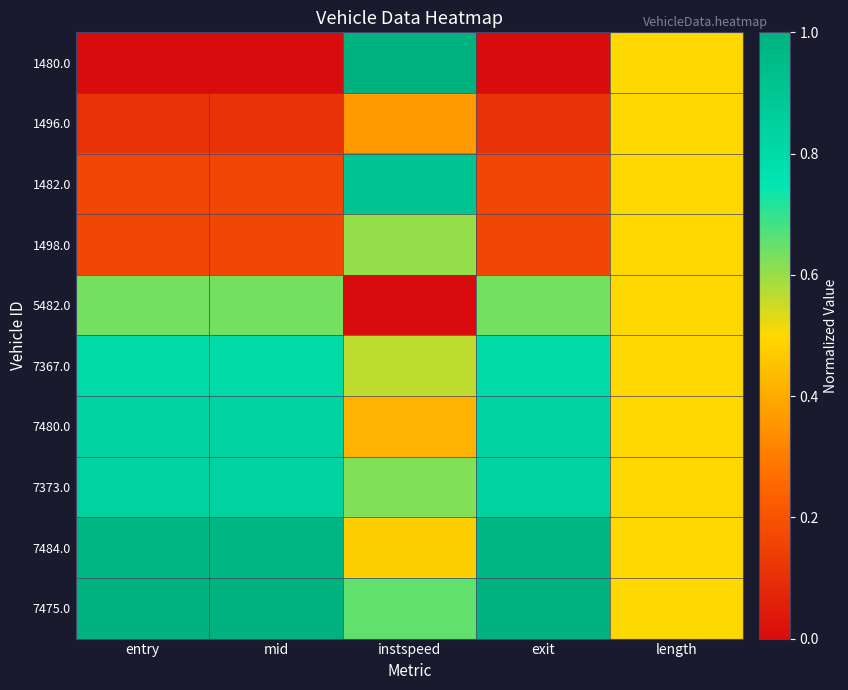

Which series changed the most between mid and instspeed?

1480.0